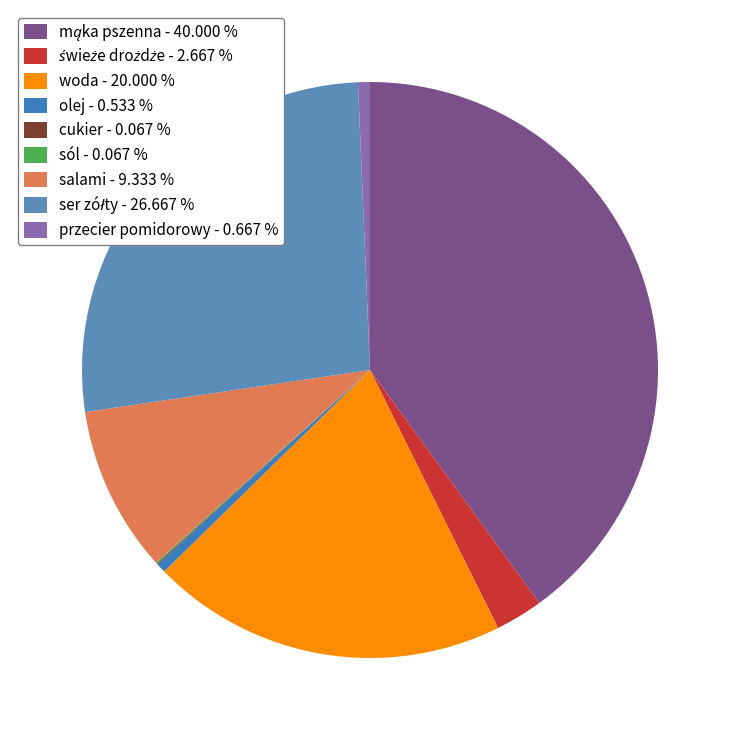

Which category has the smallest portion of the pie?

cukier